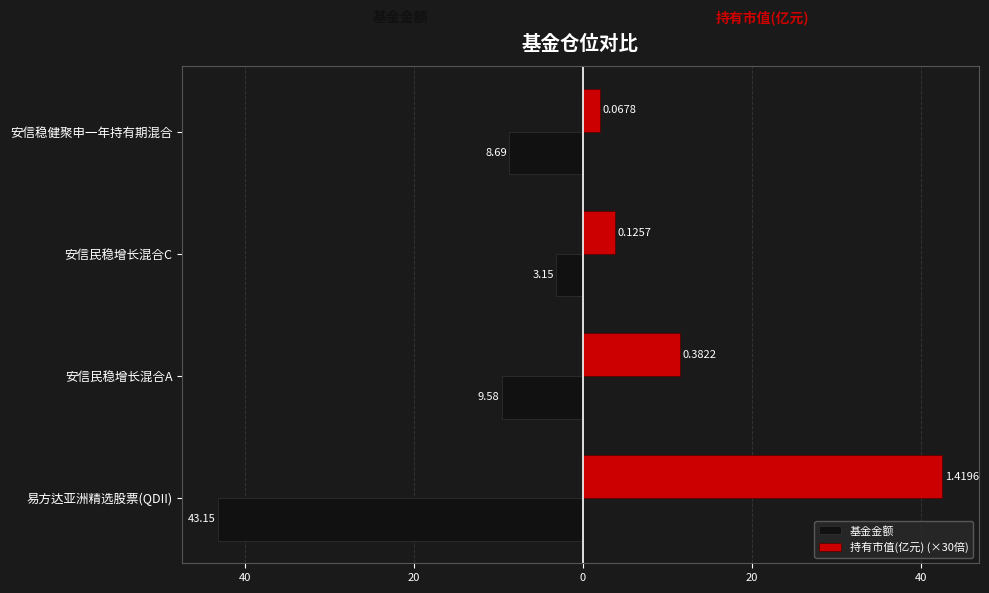

What are all the series names shown in the legend?

基金金额, 持有市值(亿元) (×30倍)